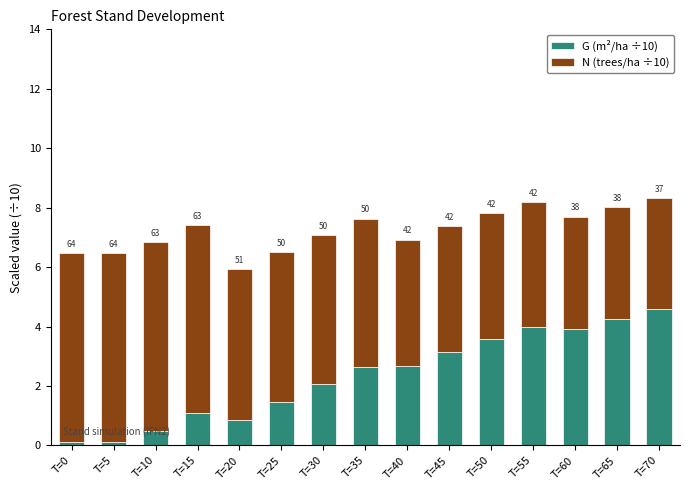

Between T=70 and T=25, which is larger?

T=70